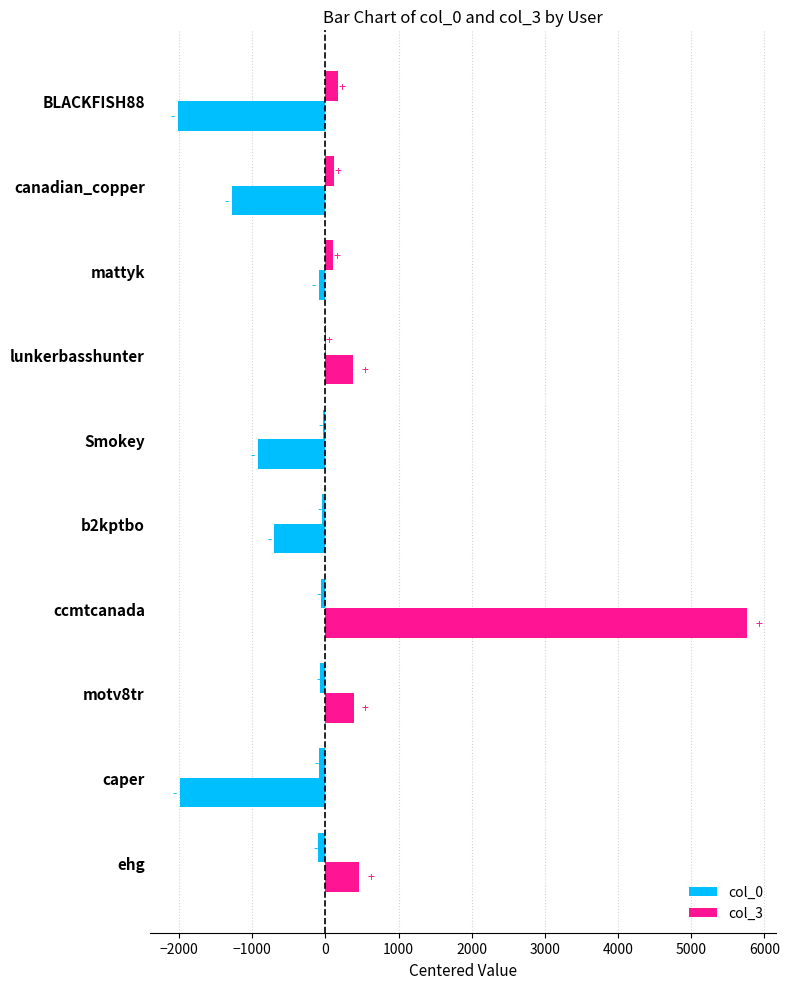

How many values in the col_0 series exceed -38?

4